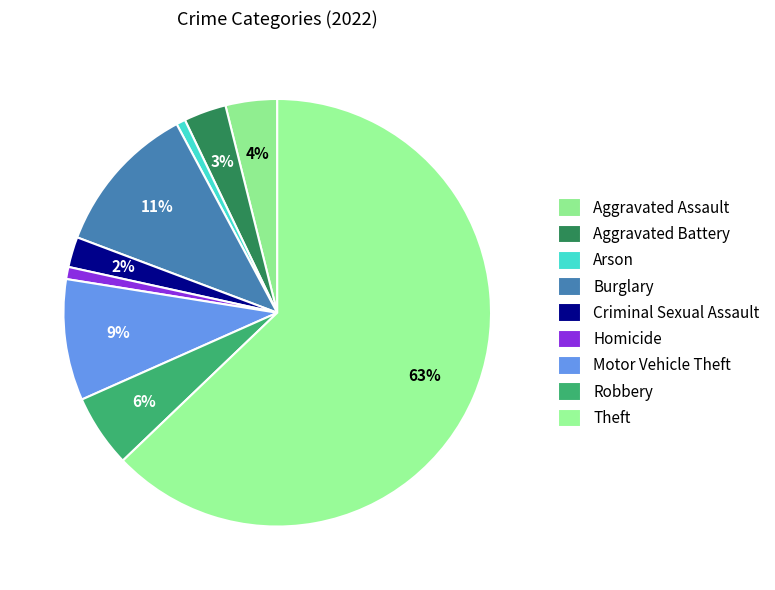

What is the smallest slice in the pie chart?

Arson